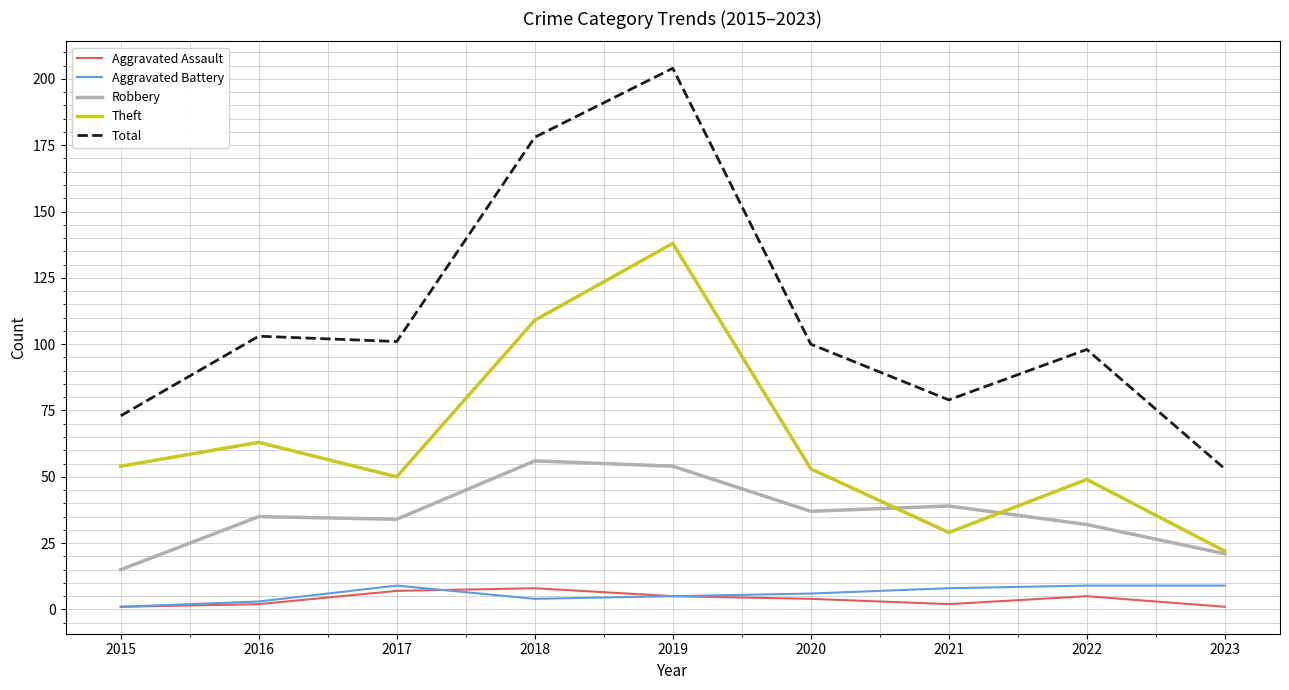

What is the minimum value for Theft?

22